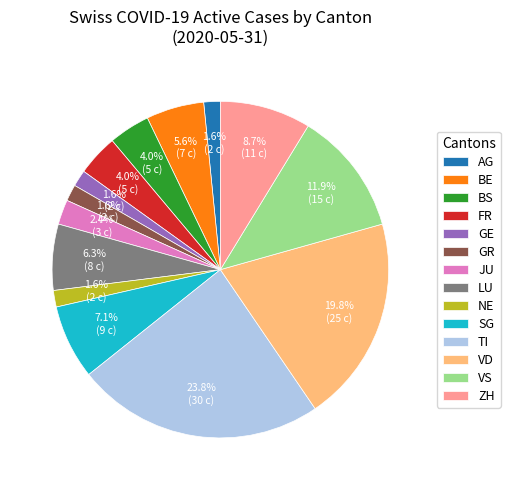

Approximately how many times larger is the value at GE compared to NE?

1.0